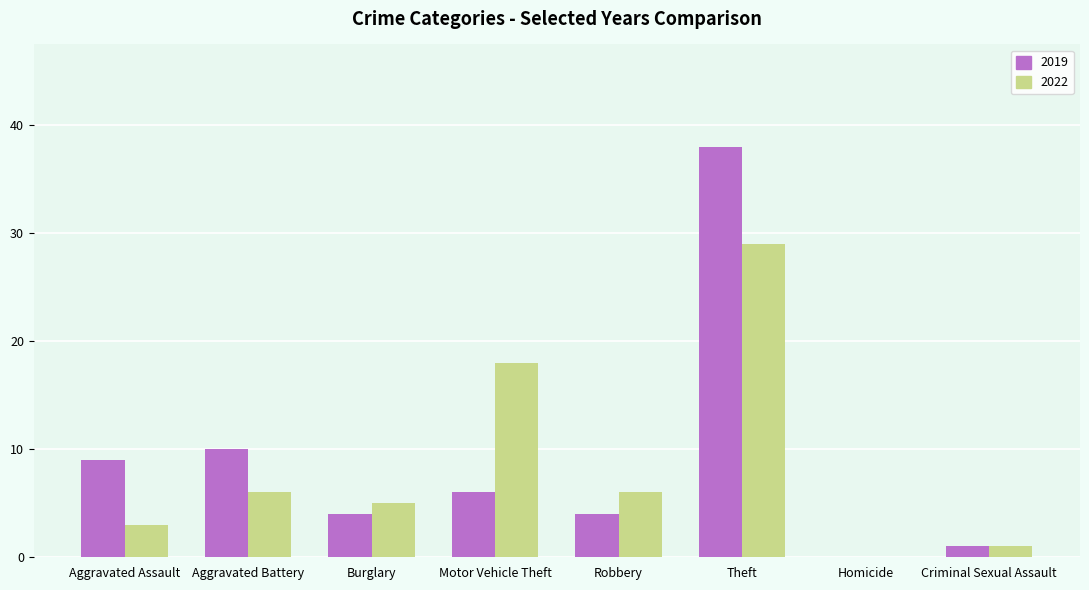

Which series has the largest range (max minus min)?

2019